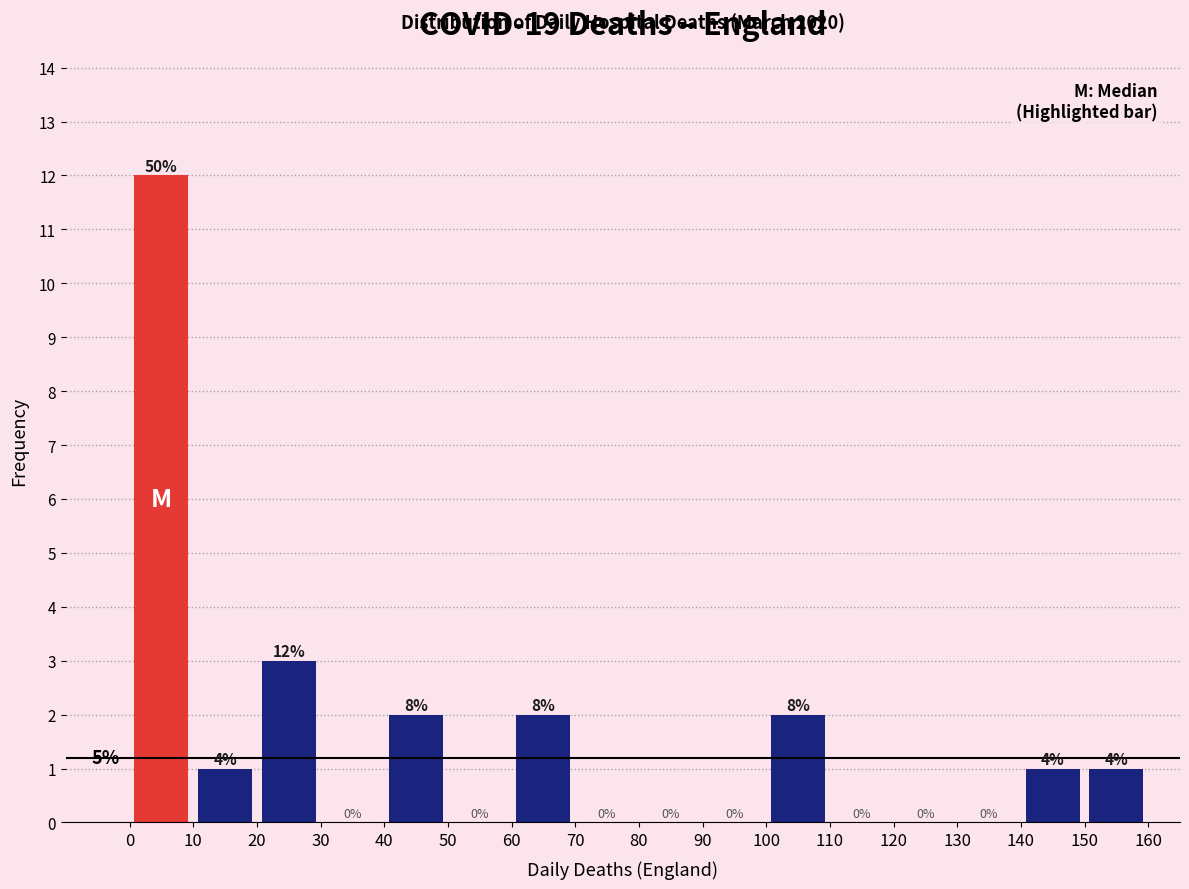

Over which range of the x-axis is the bar tallest?

0 to 10